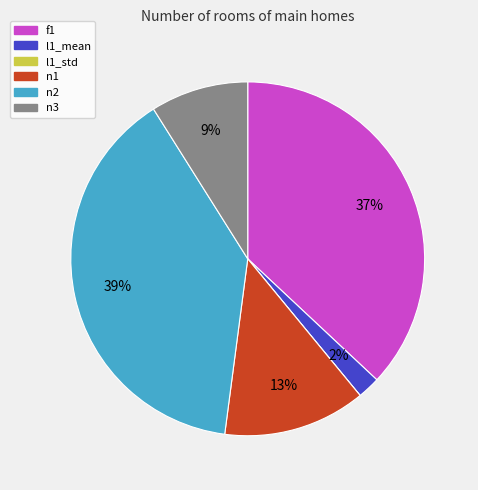

The n1 slice represents 13% of the pie. True or false?

True